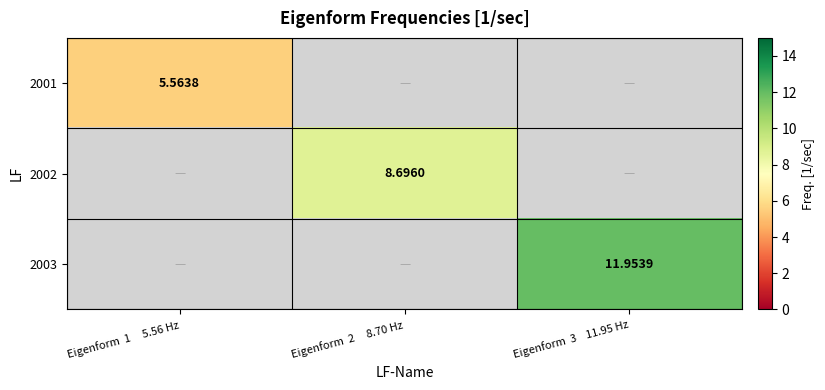

Is the value of 2002 at Eigenform  2     8.70 Hz greater than the value of 2003 at Eigenform  3    11.95 Hz?

No